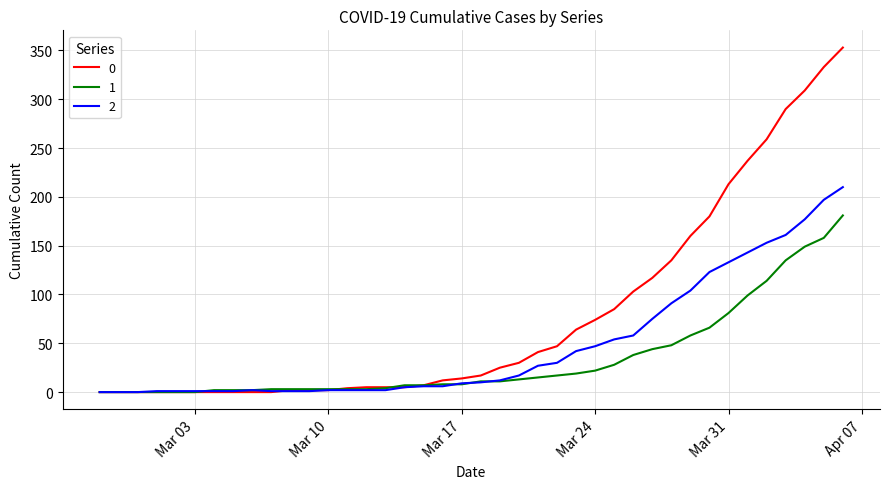

What is the greatest value displayed?

353